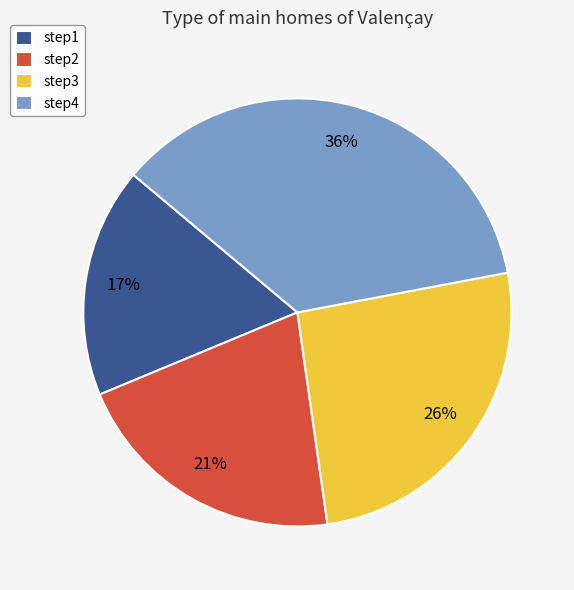

Does step3 represent more than half of the total?

No